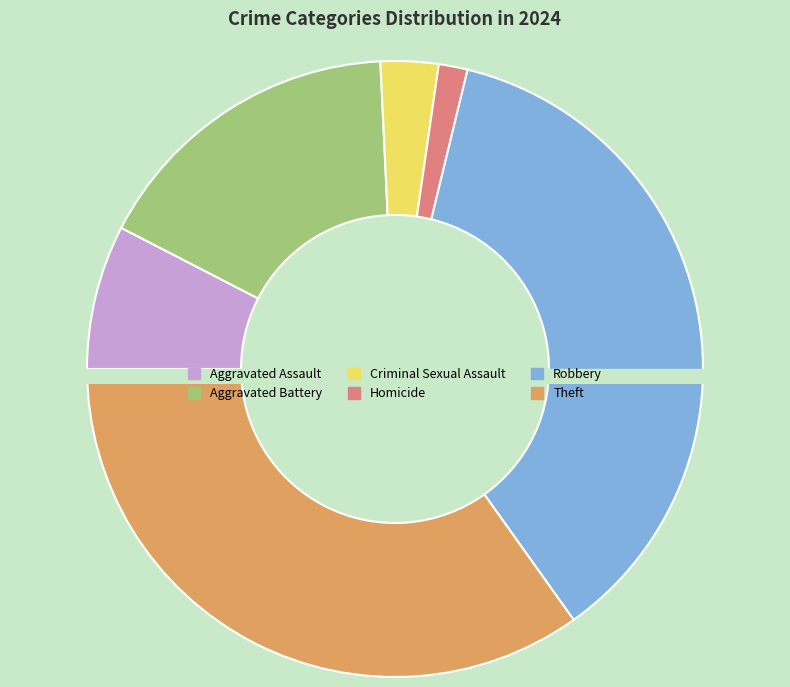

What is the change in value from Aggravated Assault to Homicide?

-4